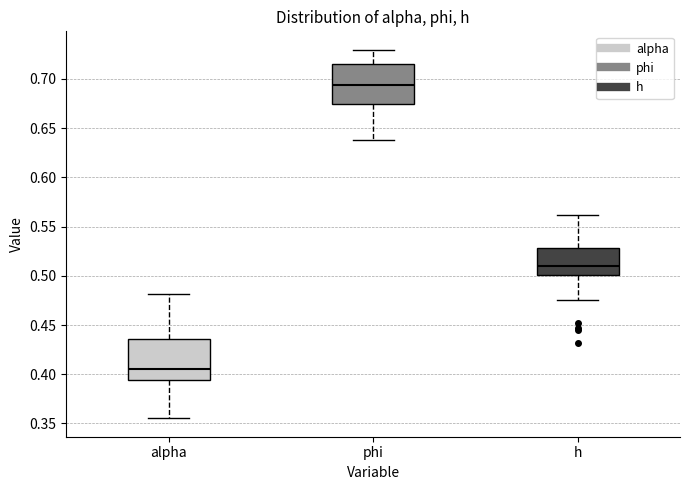

Reading left to right, transcribe this box plot: for each box, give where its median line is, the range the box spans, and where its two whiskers end, as read against the y-axis. The values are not printed on the chart, so give them approximately, as read against the axis.

alpha: median 0.405, box 0.395 to 0.435, whiskers 0.355 to 0.480
phi: median 0.695, box 0.675 to 0.715, whiskers 0.640 to 0.730
h: median 0.510, box 0.500 to 0.530, whiskers 0.475 to 0.560